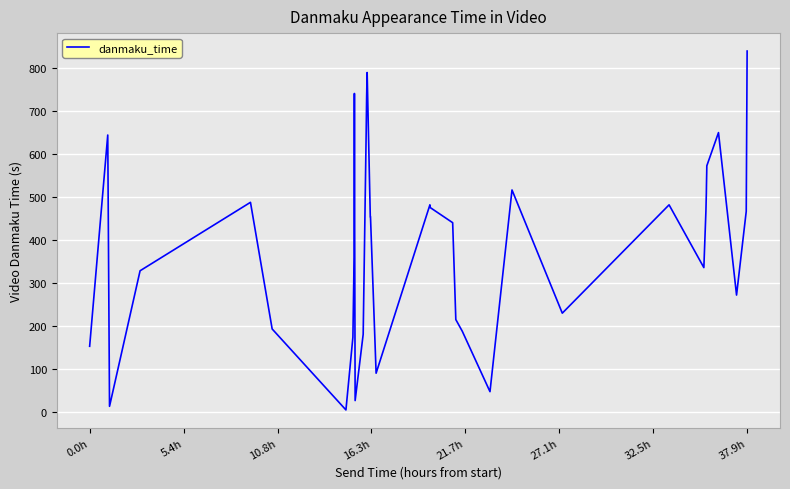

What is the difference between the maximum and minimum values?

835.2